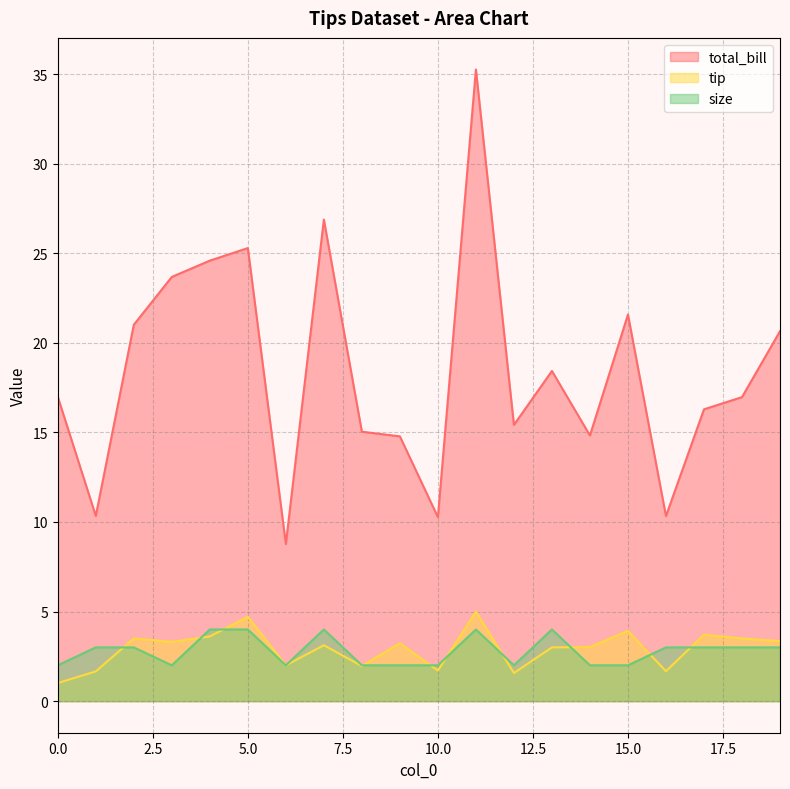

What is the difference between the maximum and second lowest values in the size series?

2.0